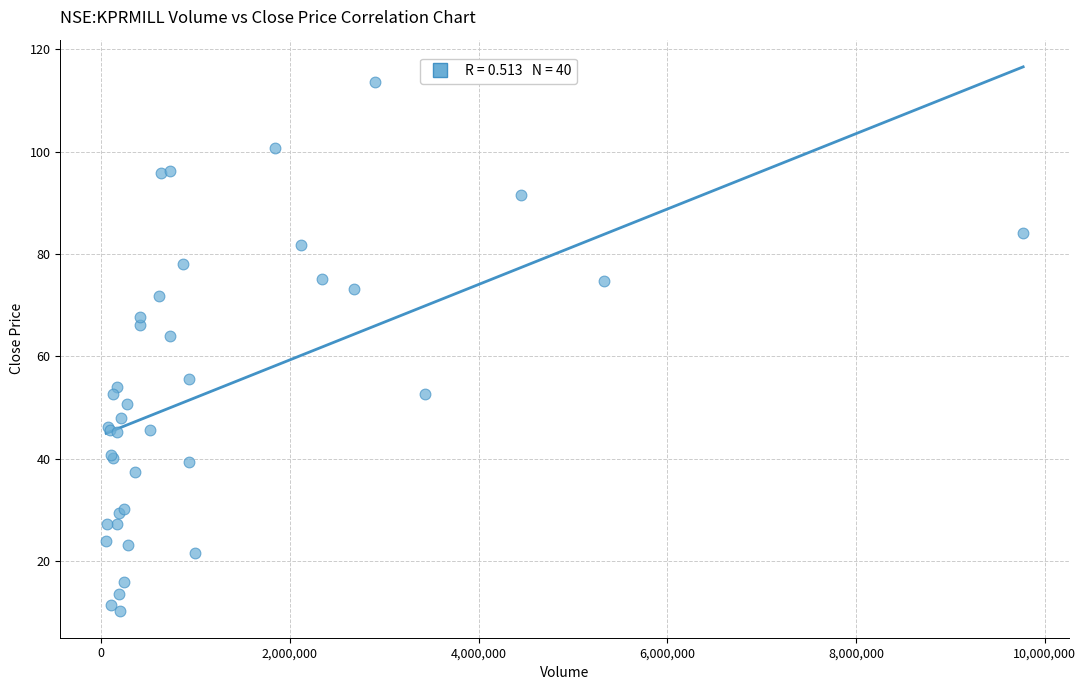

What Y value in the scatter plot is closest to 62?

64.1